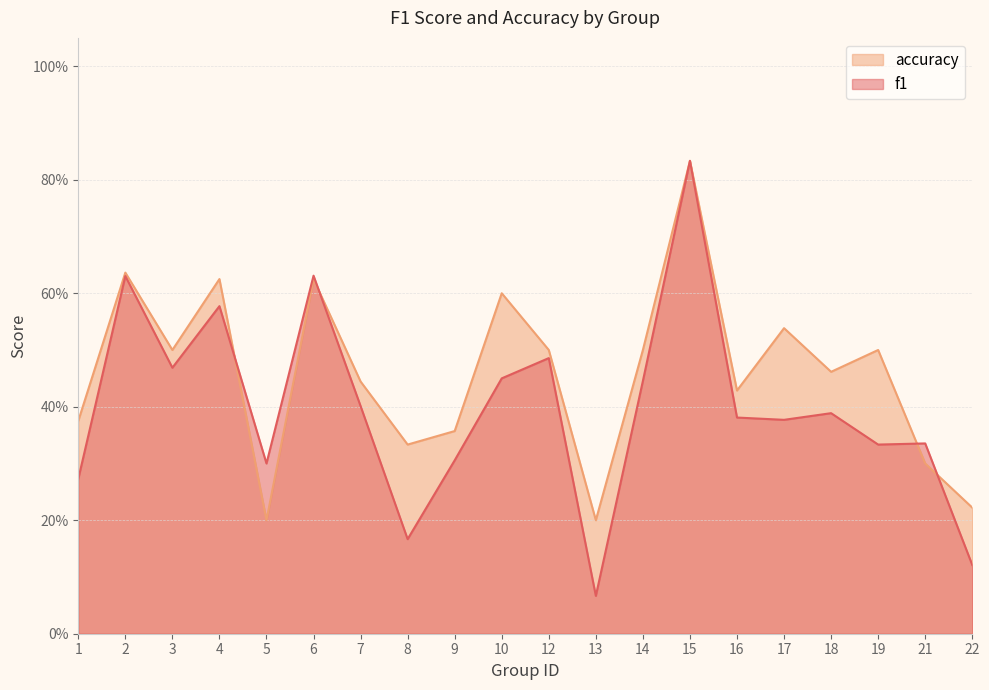

Where is the first local minimum for accuracy?

3